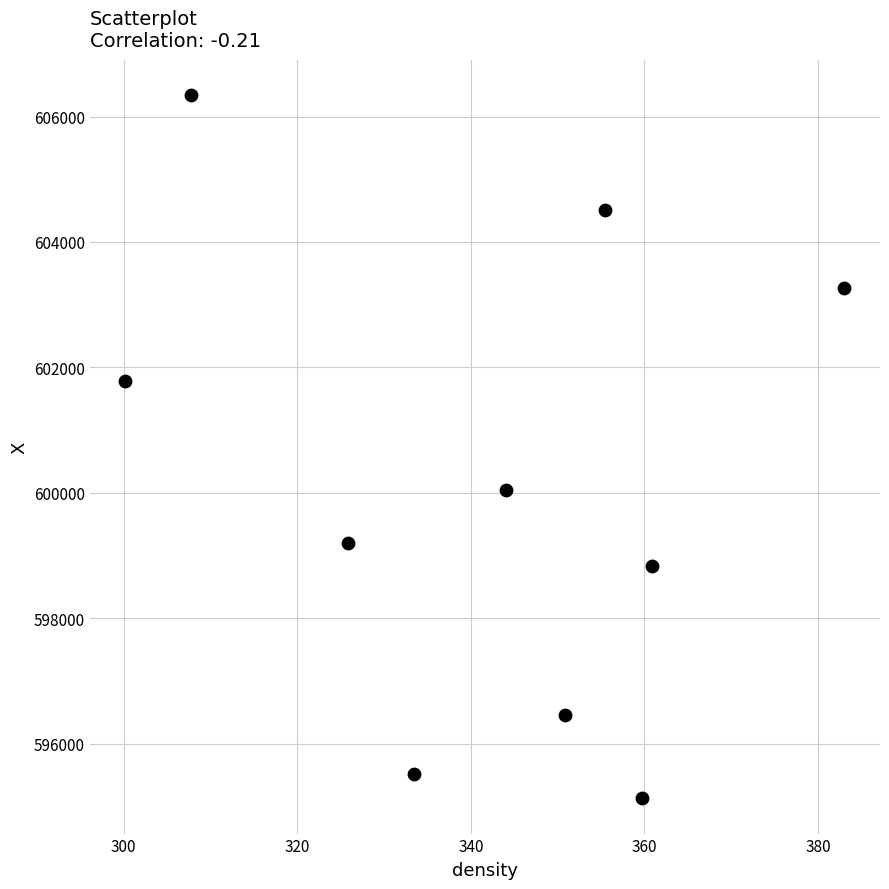

What is the range of X values (max minus min)?

82.8